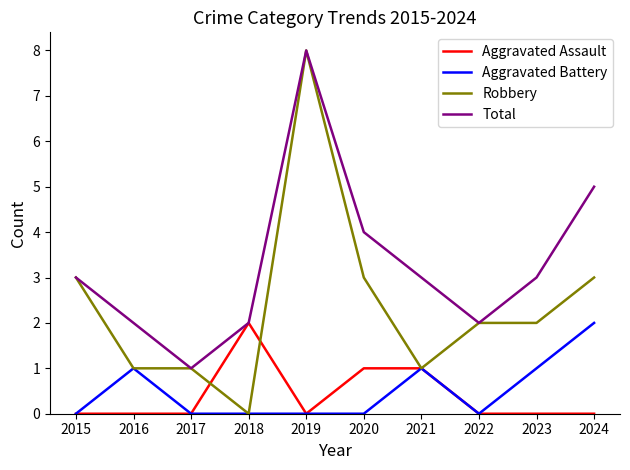

What is the maximum value for Total?

8